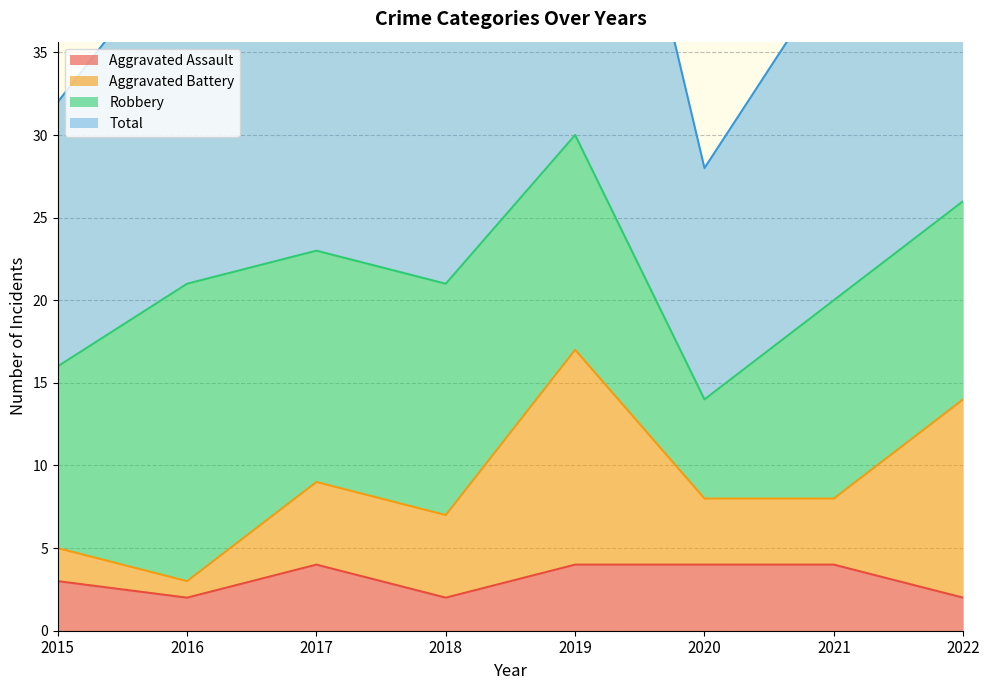

The value of Aggravated Assault at 2019 is 4. True or false?

True